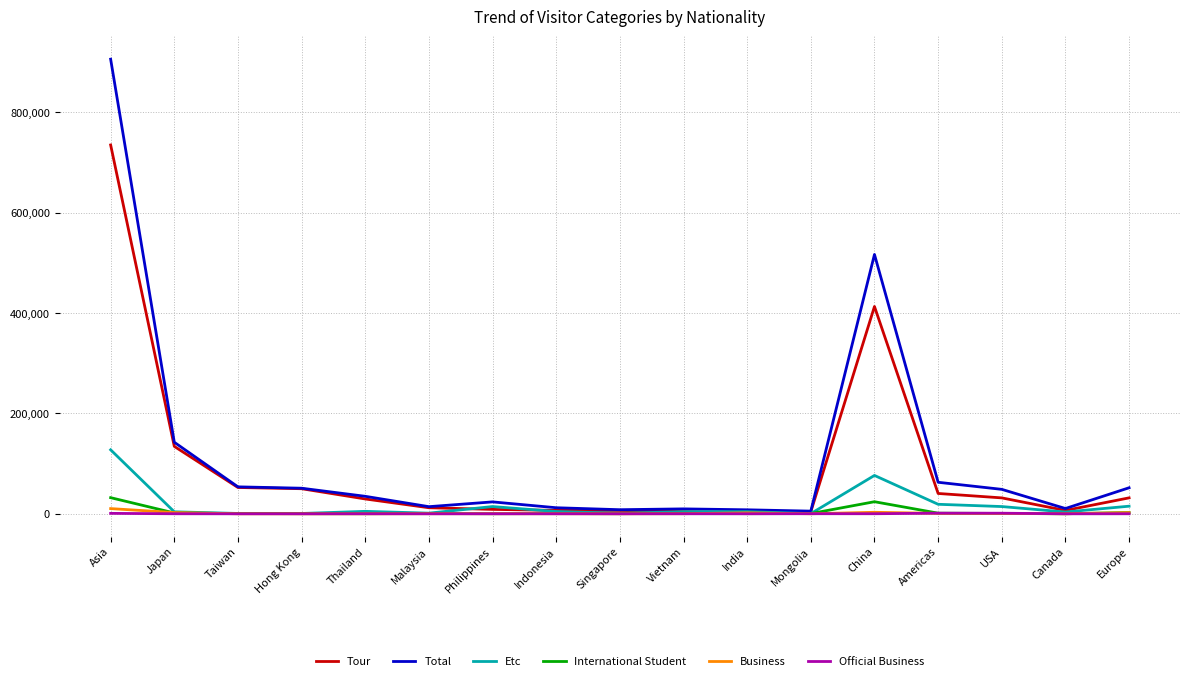

Which series has the largest total across all categories?

Total